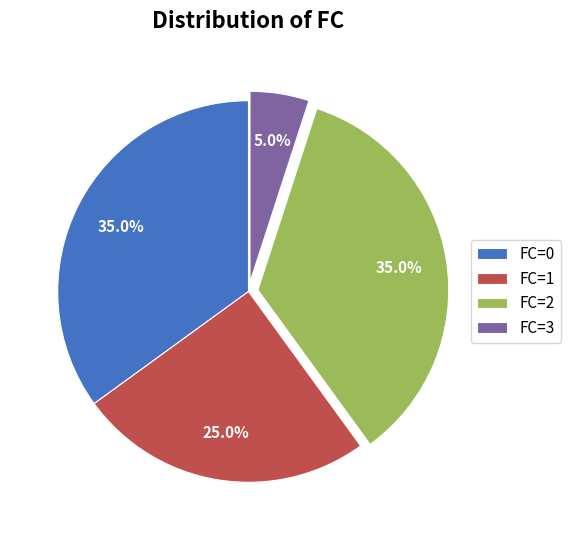

Count the number of slices in the pie.

4